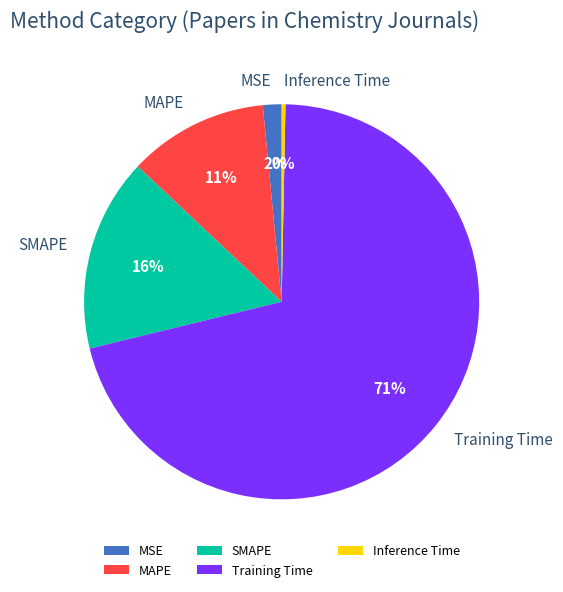

To the nearest percent, what is the average slice percentage?

20%